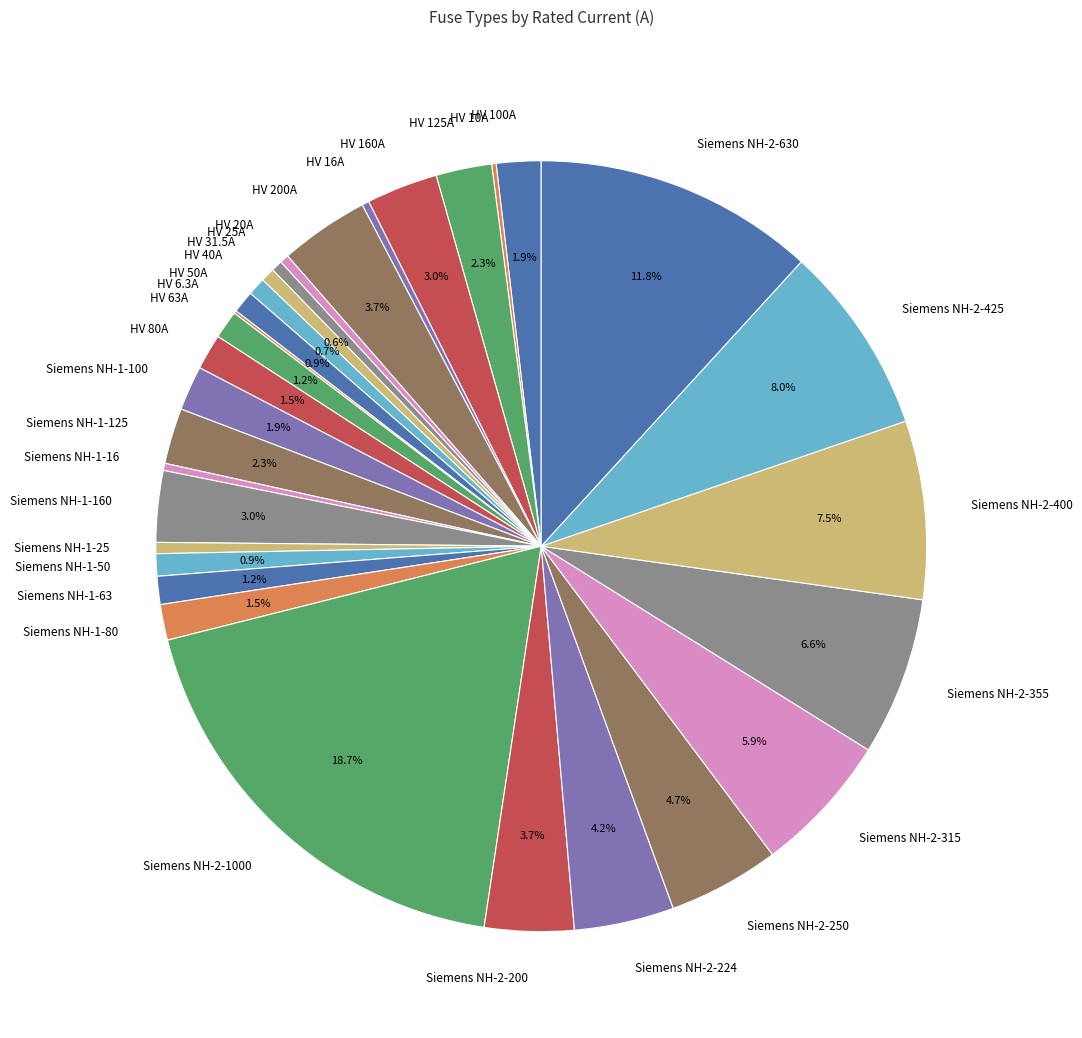

What percentage is the Siemens NH-2-315 slice, to the nearest percent?

6%